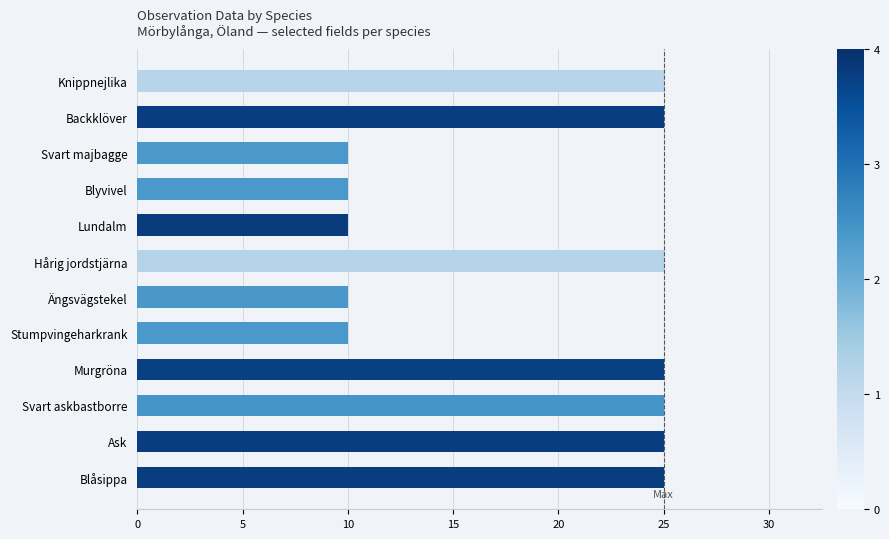

What is the difference between the maximum and minimum values?

15